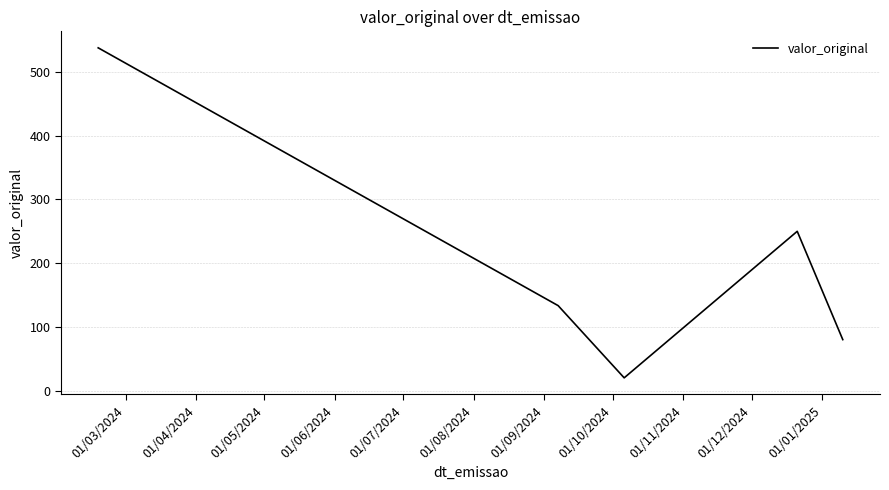

Reading left to right, what are all the values shown in this chart?

538.0	133.3	20.0	250.0	80.0